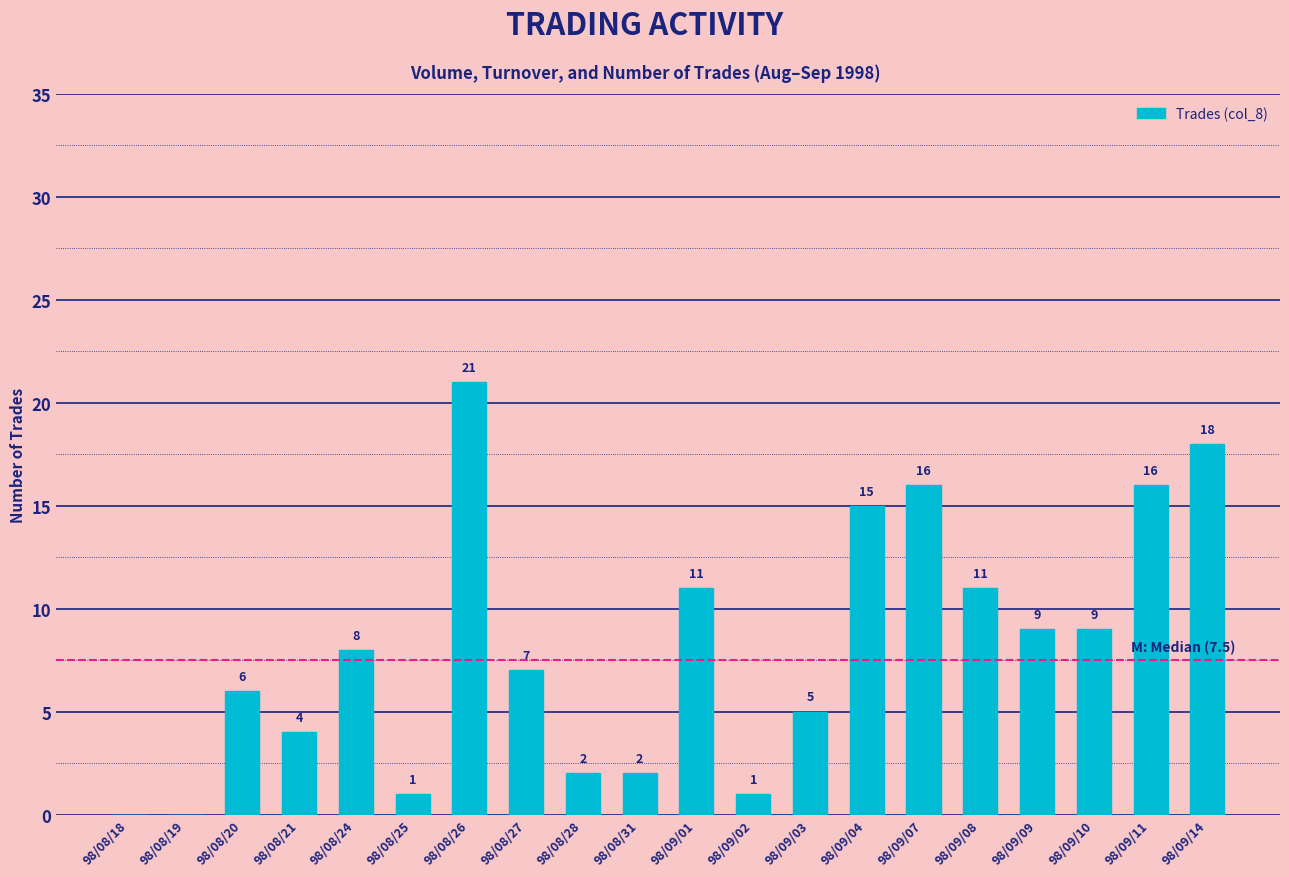

How many distinct data groups are displayed?

1